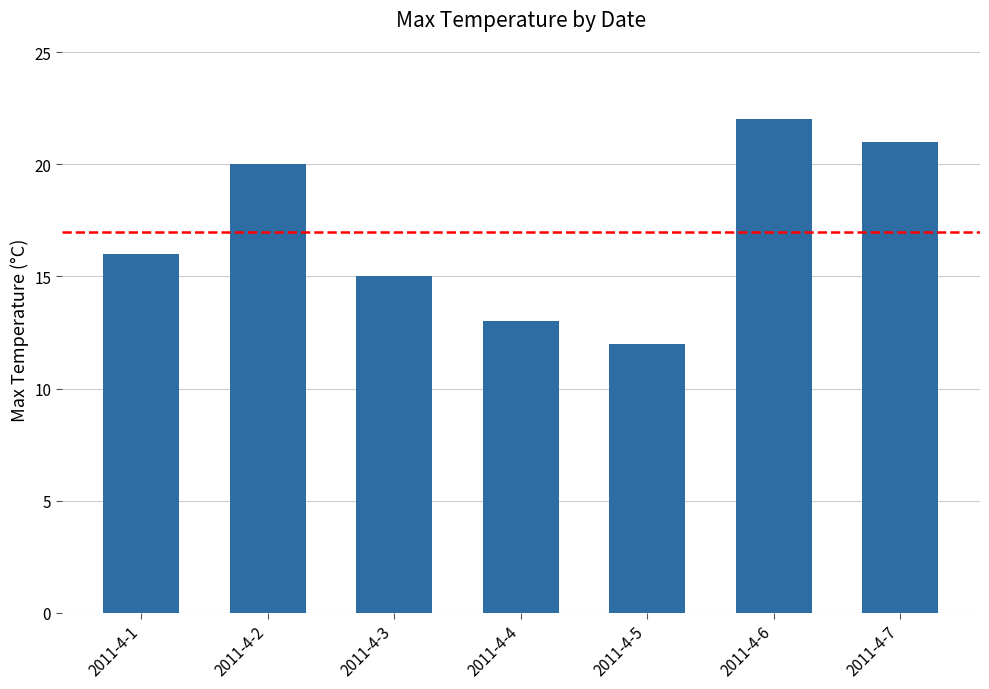

How many values are between 13 and 21?

5